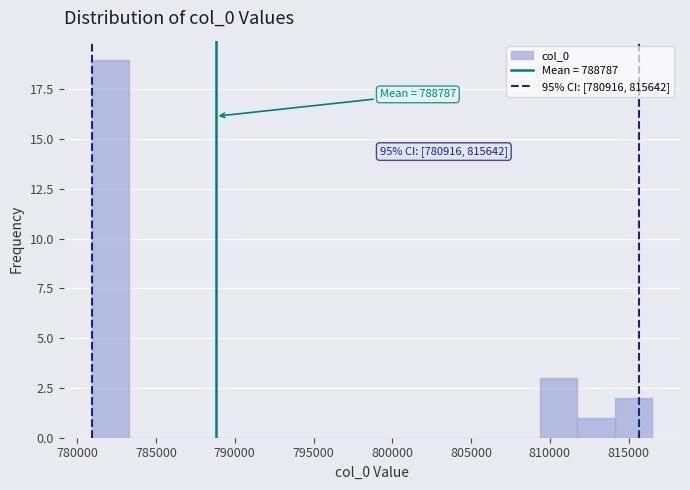

Which range on the x-axis has the tallest bar?

781000 to 783500